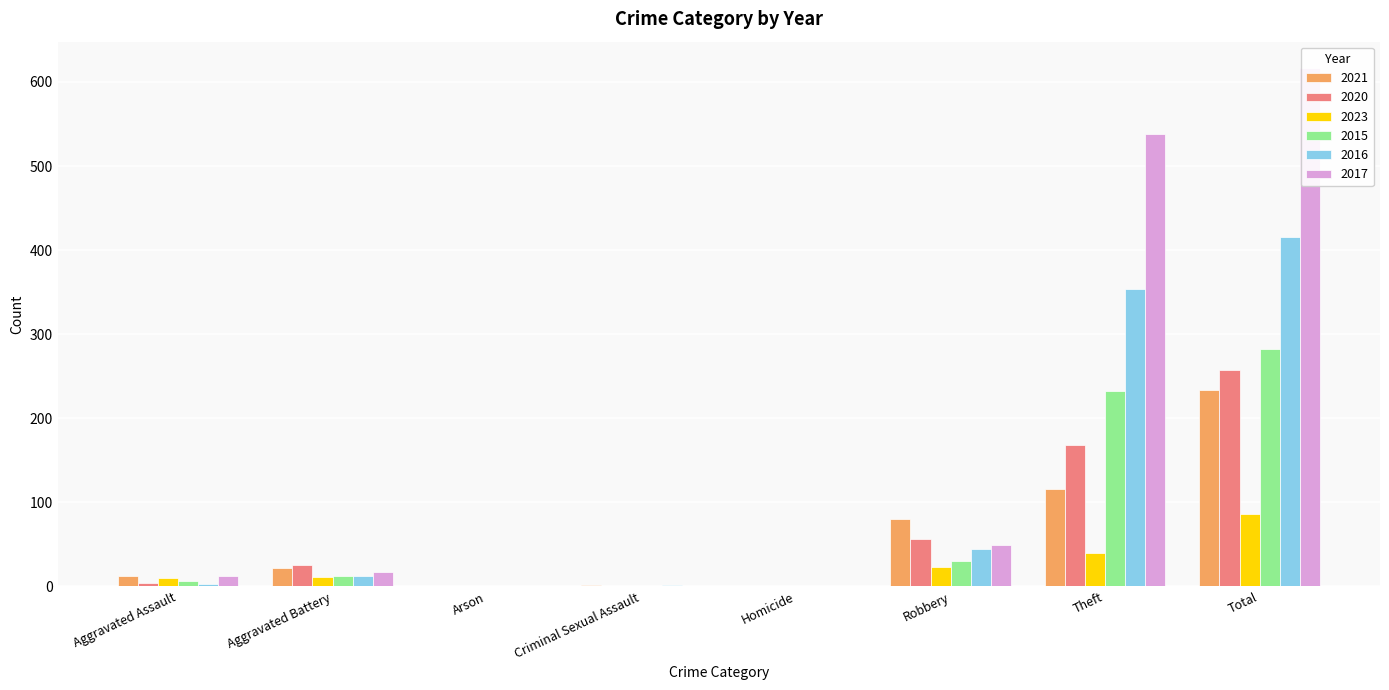

True or false: 2021 has a value of 160 at Theft.

False